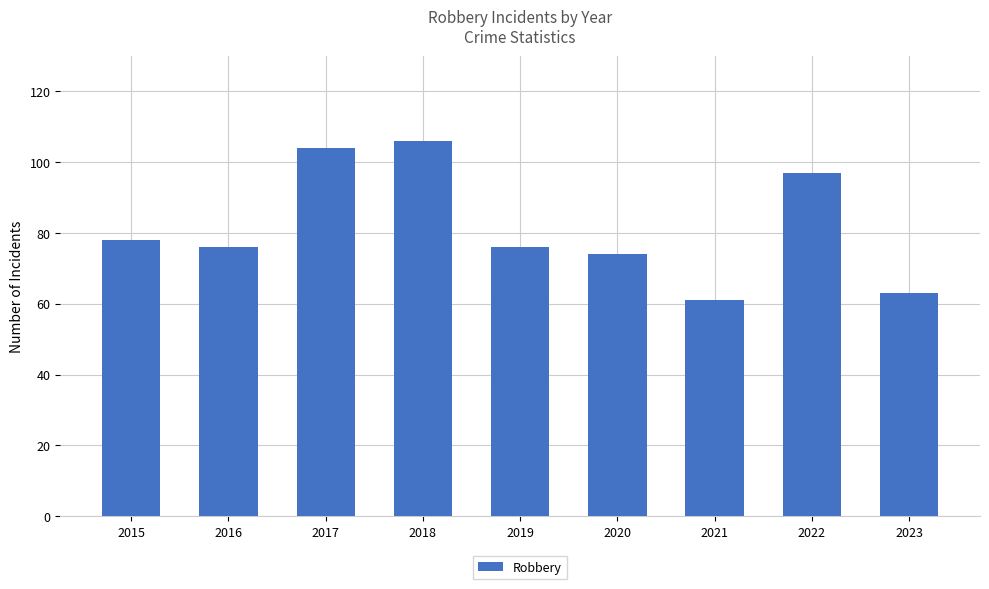

What is the maximum value shown in the chart?

106